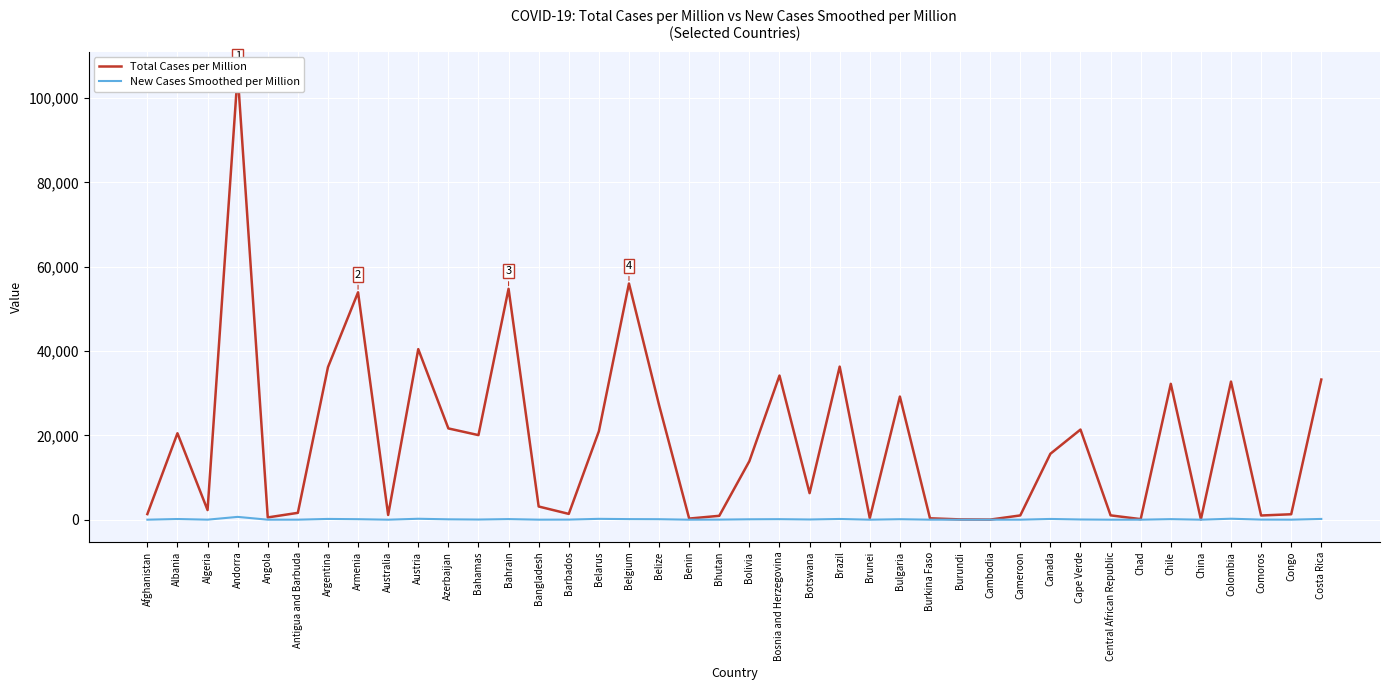

What is the total value across all series at Chad?

133.6